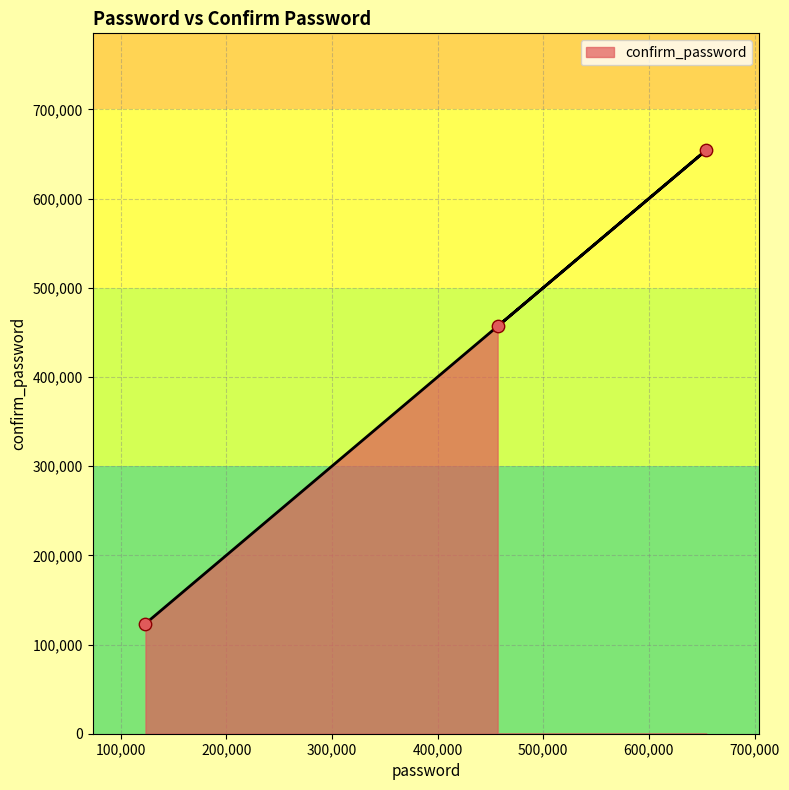

What is the change in value from 654321 to 456789?

-197532